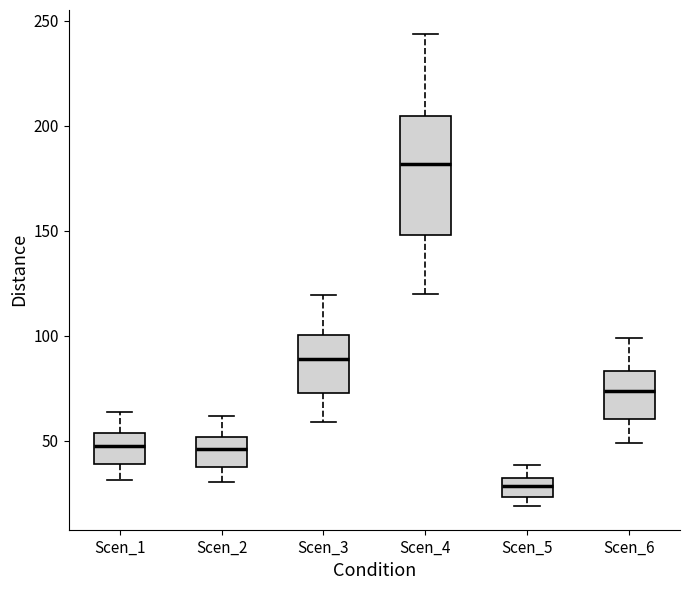

Which box has the highest median line?

Scen_4